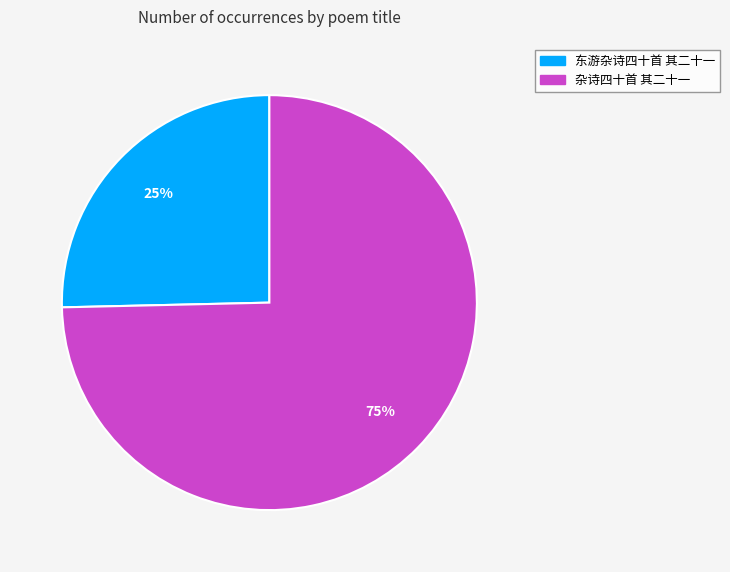

Is it true that 杂诗四十首 其二十一 is 82% of the pie?

False